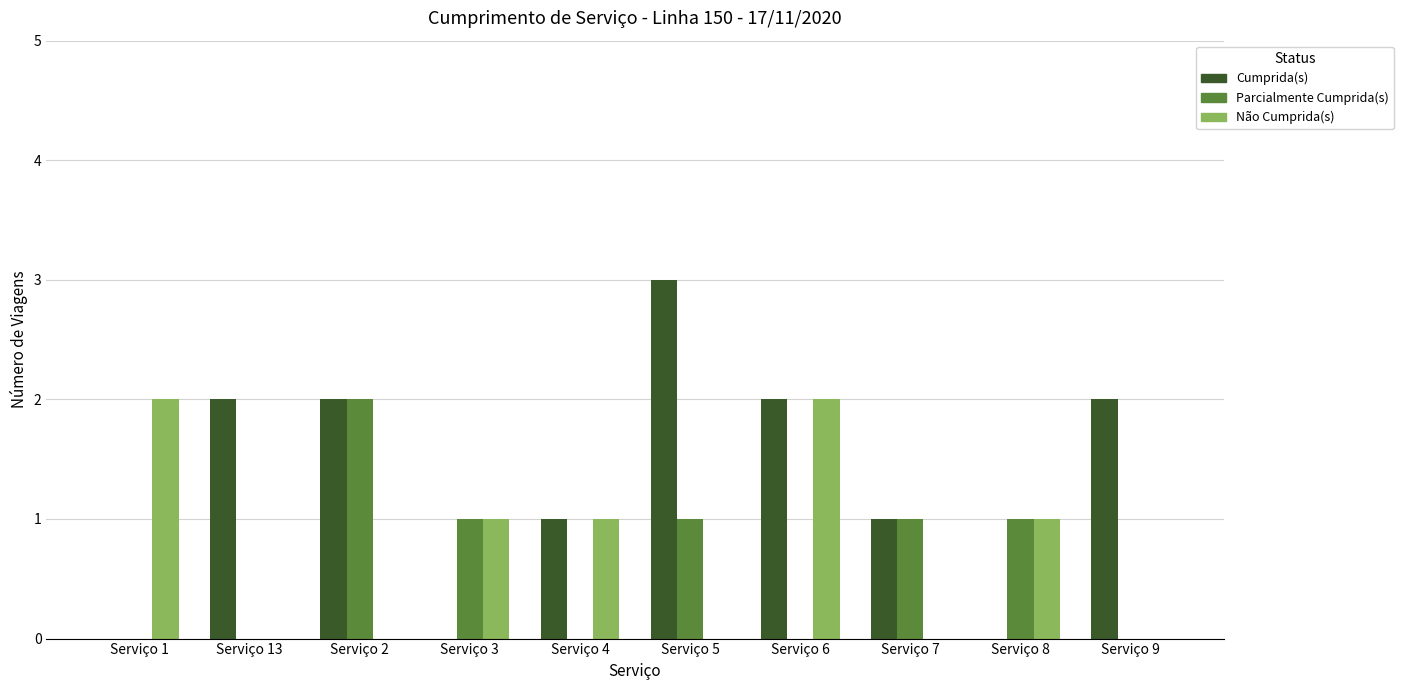

Which category has the highest value across all series?

Serviço 5